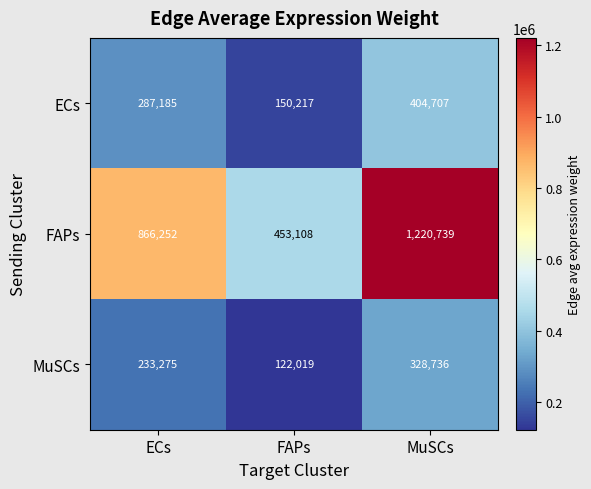

How many series are shown in this chart?

3